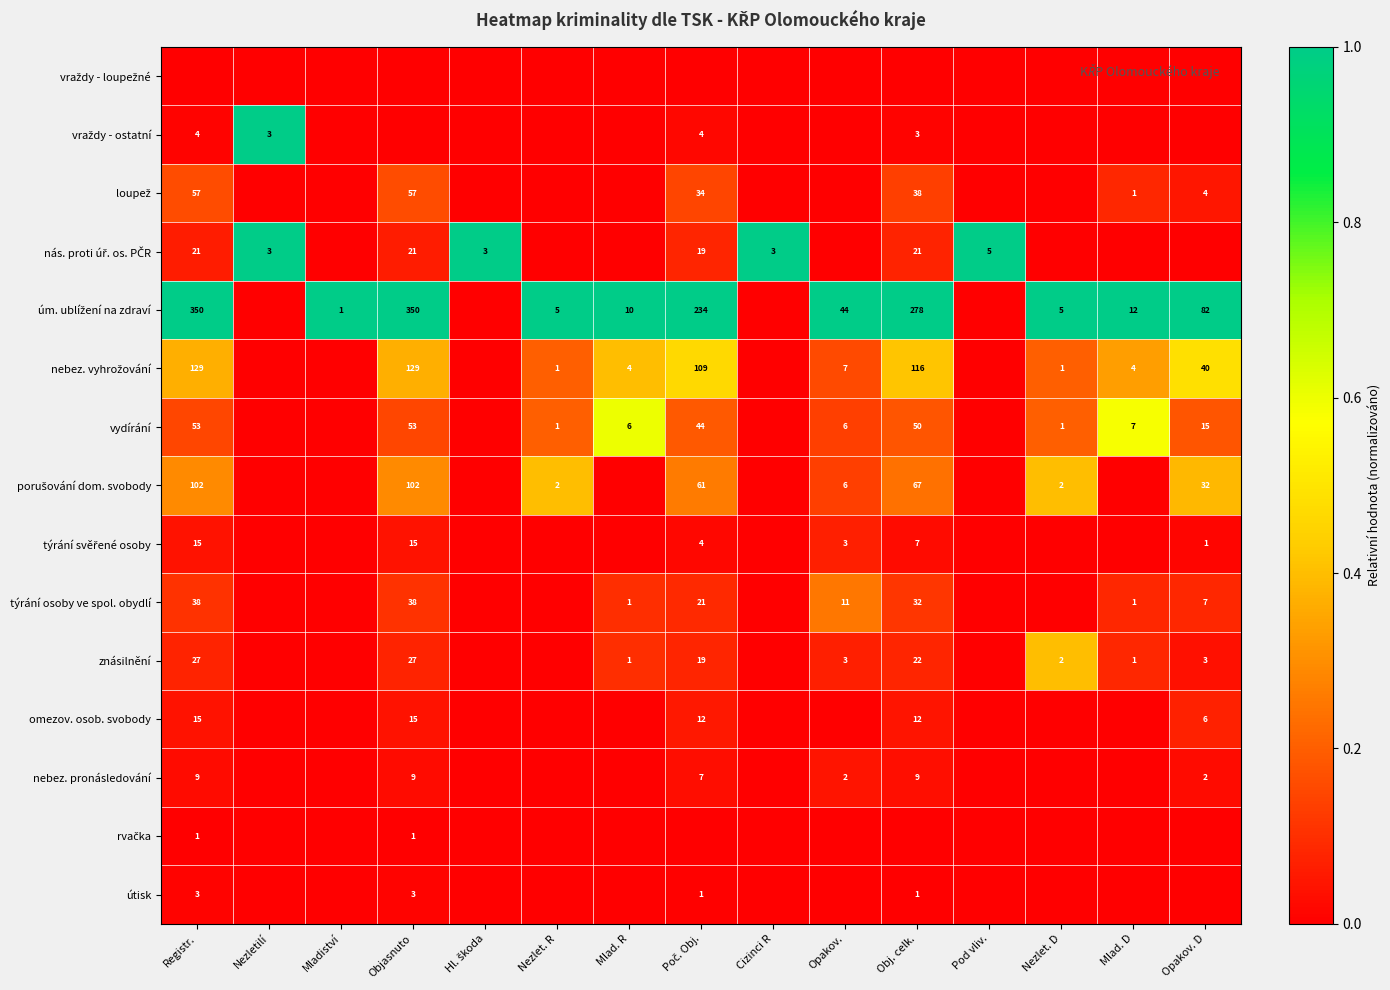

What is the difference between the týrání osoby ve spol. obydlí values at Opakov. D and Objasnuto?

31